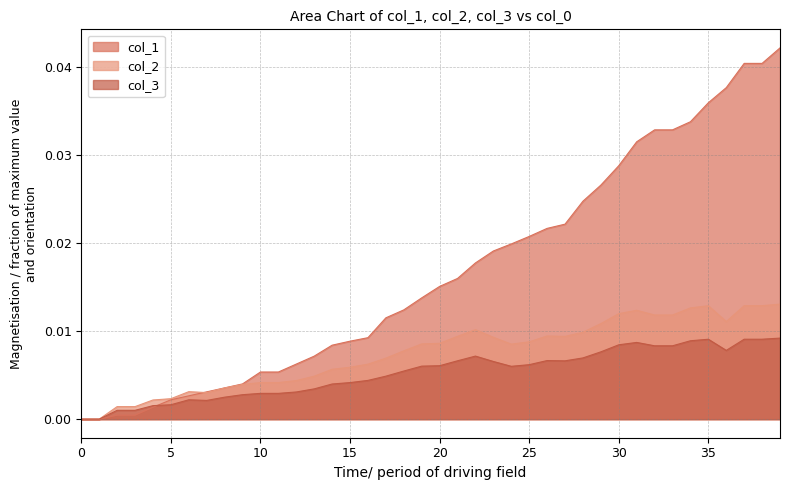

What is the label of the 16th point from the left?

15